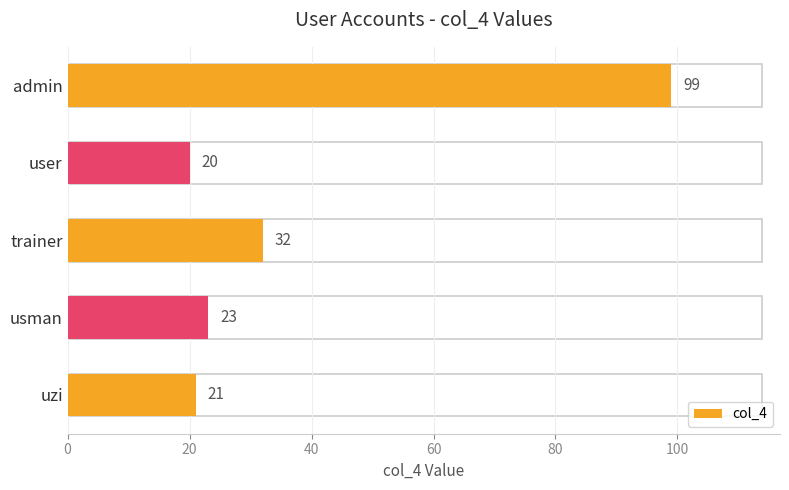

What is the difference between the second highest and minimum values?

12